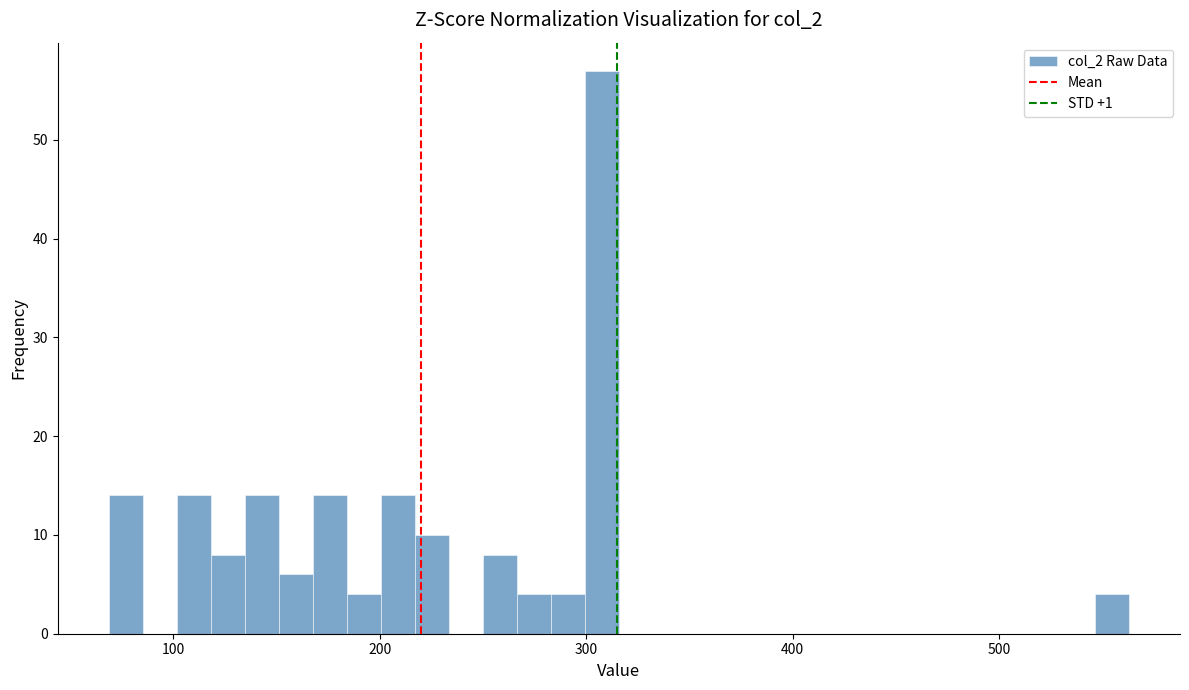

Read against the x-axis, roughly where is the centre of the tallest bar?

310